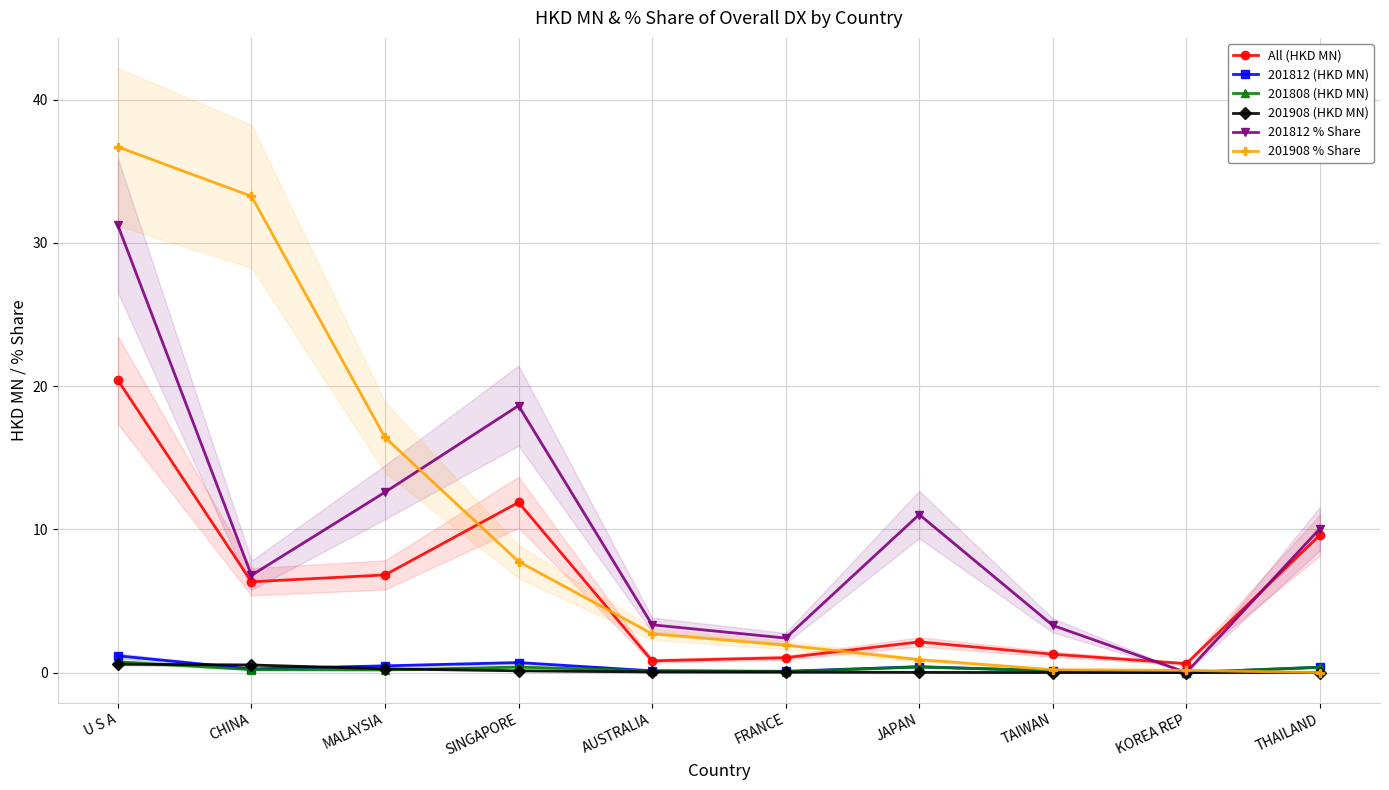

True or false: All (HKD MN) and 201908 (HKD MN) intersect in this chart.

False